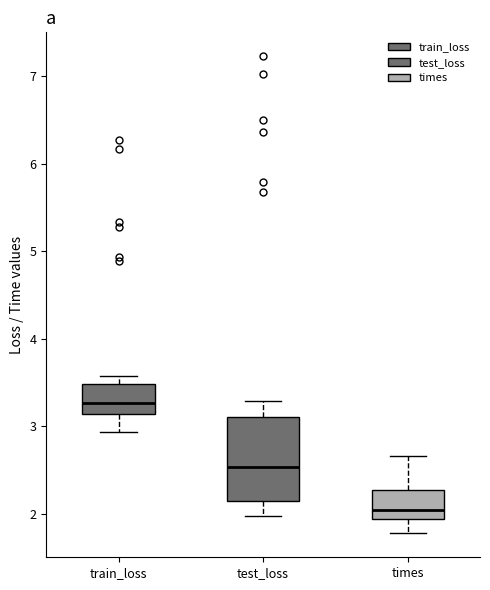

Where does the median line of the box for test_loss sit on the y-axis? The values are not printed on the chart, so give them approximately, as read against the axis.

2.5